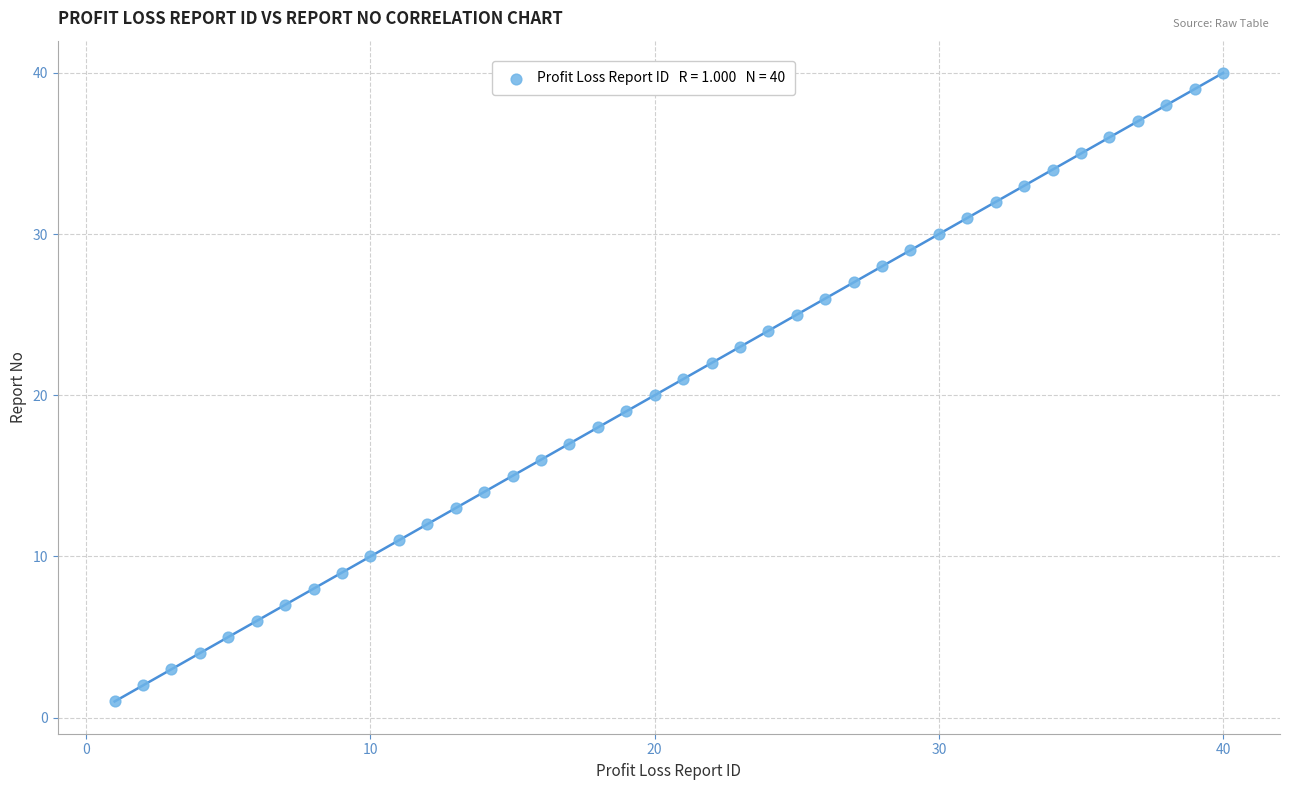

What is the range of Y values (max minus min)?

39